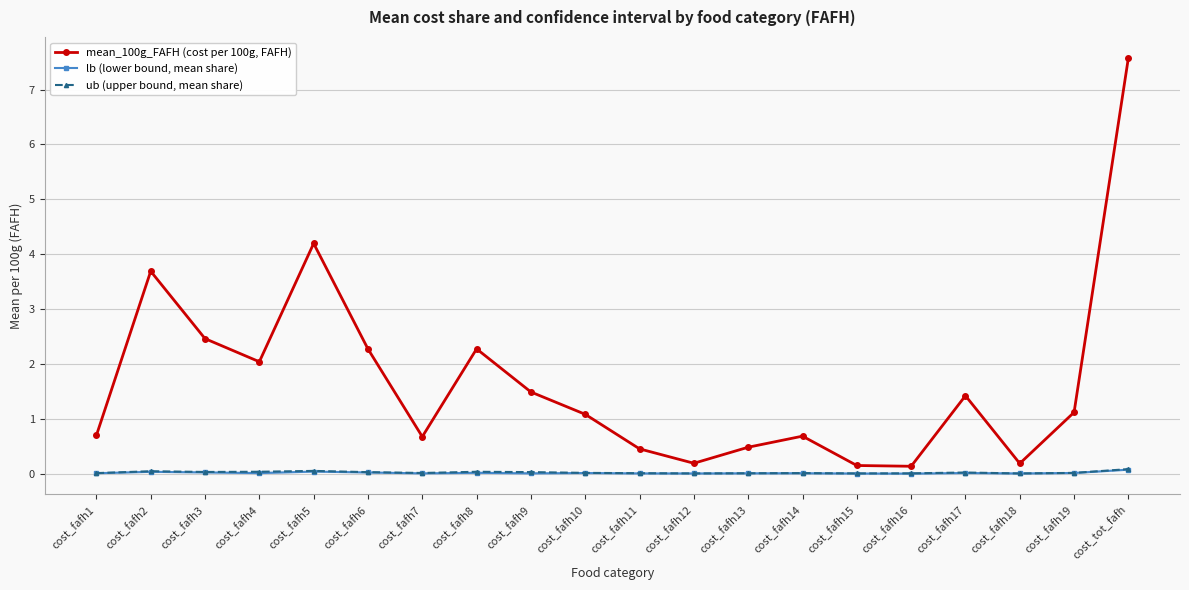

Rank the series by their maximum value, from highest to lowest.

mean_100g_FAFH (cost per 100g, FAFH), ub (upper bound, mean share), lb (lower bound, mean share)